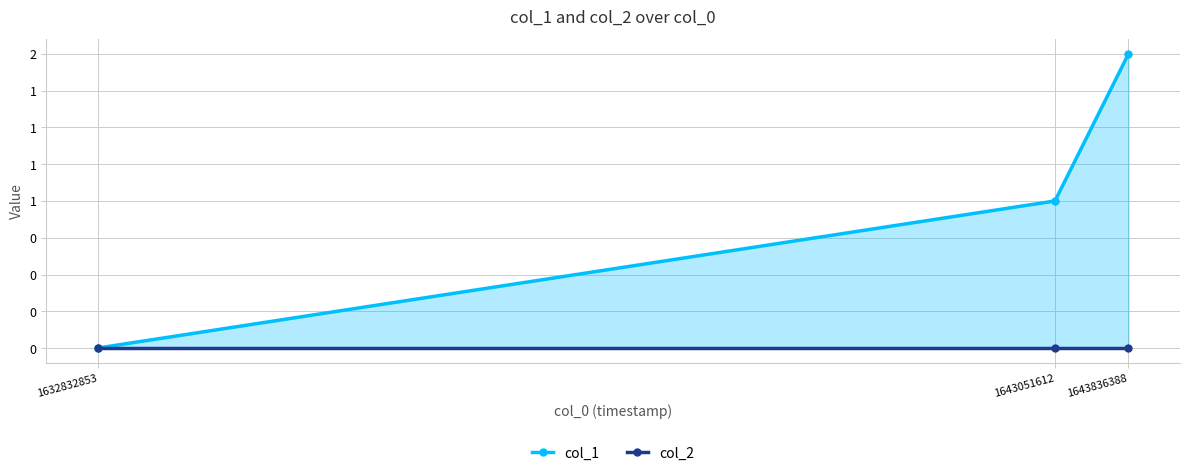

What is the difference between the maximum and minimum values in the col_1 series?

2